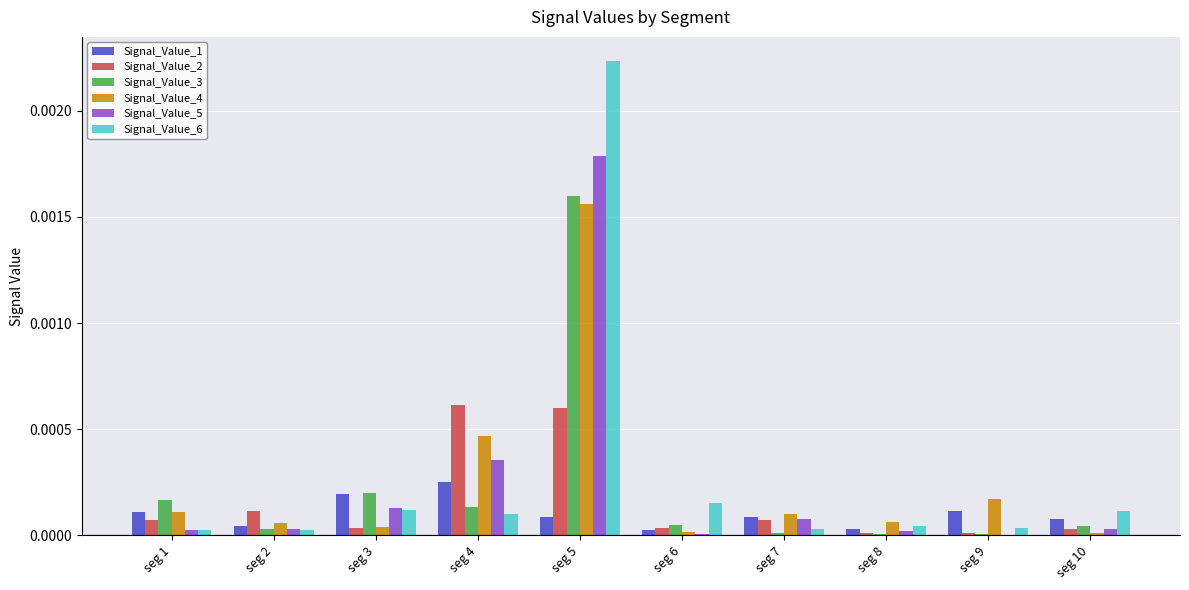

What are all the series names shown in the legend?

Signal_Value_1, Signal_Value_2, Signal_Value_3, Signal_Value_4, Signal_Value_5, Signal_Value_6